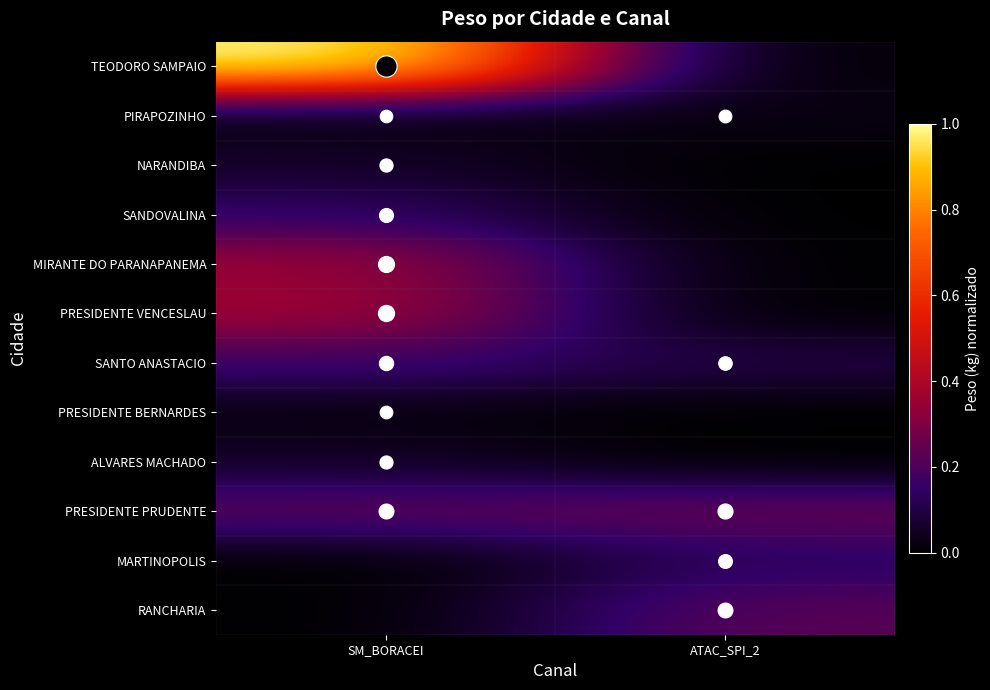

Which series changed the most between SM_BORACEI and ATAC_SPI_2?

TEODORO SAMPAIO